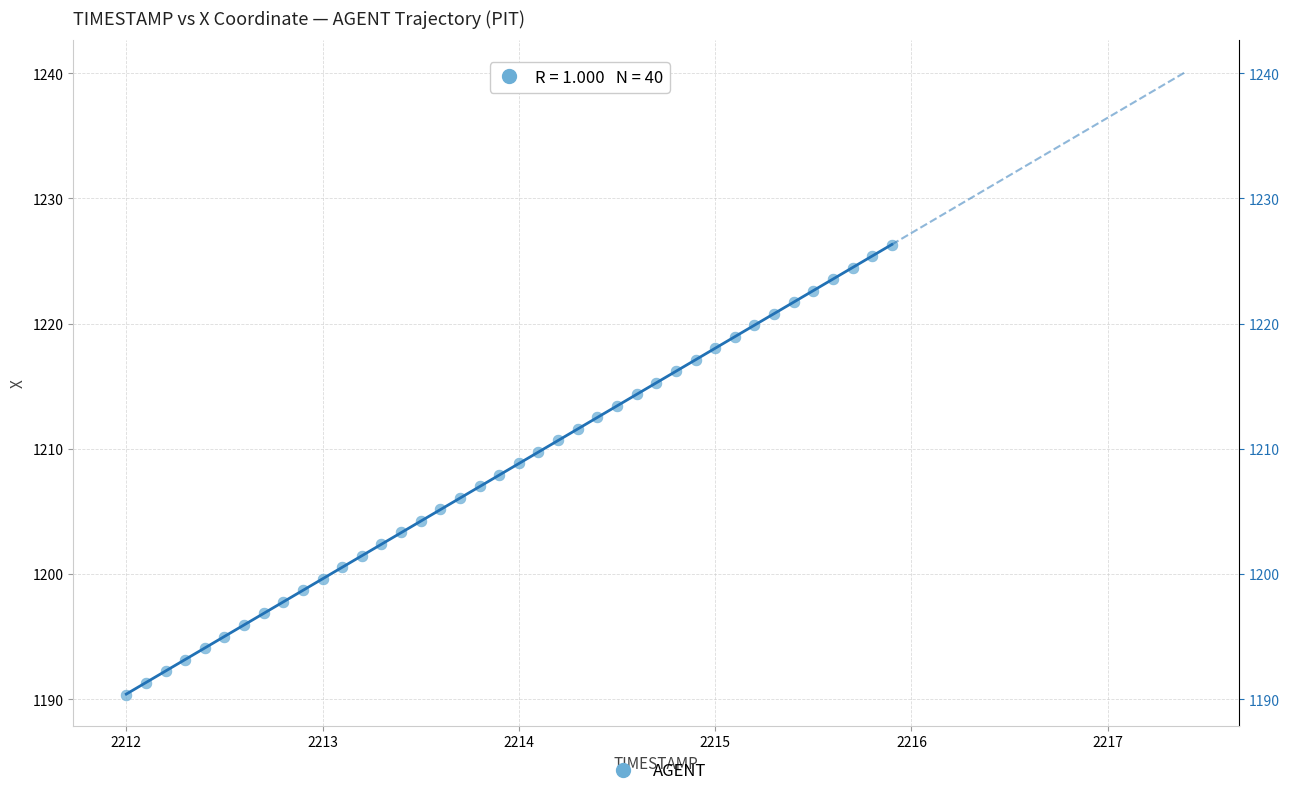

What is the range of X values (max minus min)?

3.9